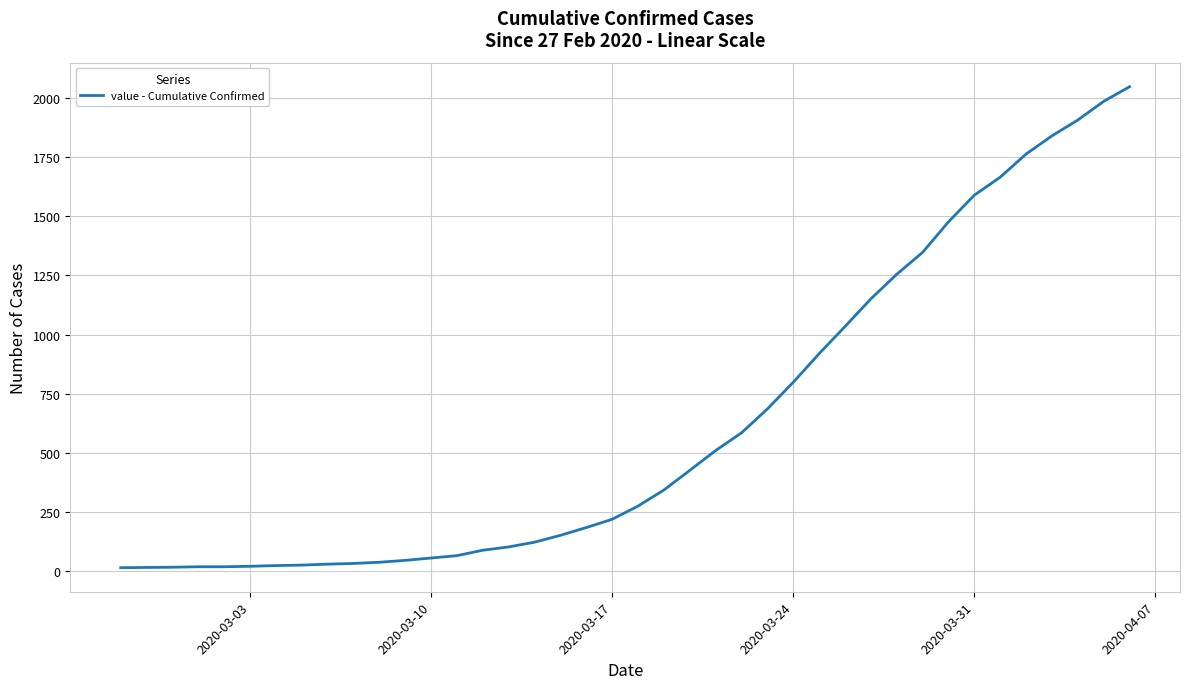

What is the greatest value displayed?

2049